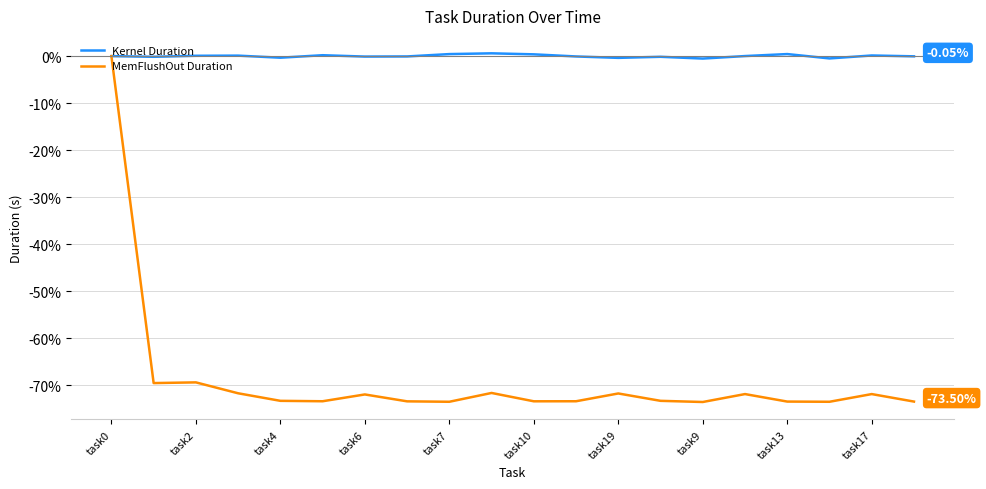

Rank the series by their average value, from lowest to highest.

MemFlushOut Duration, Kernel Duration